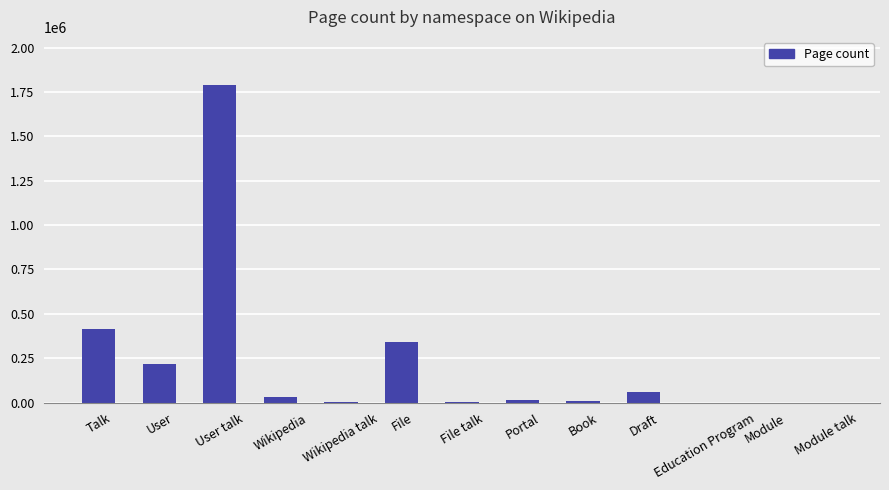

What is the maximum value shown in the chart?

1791154